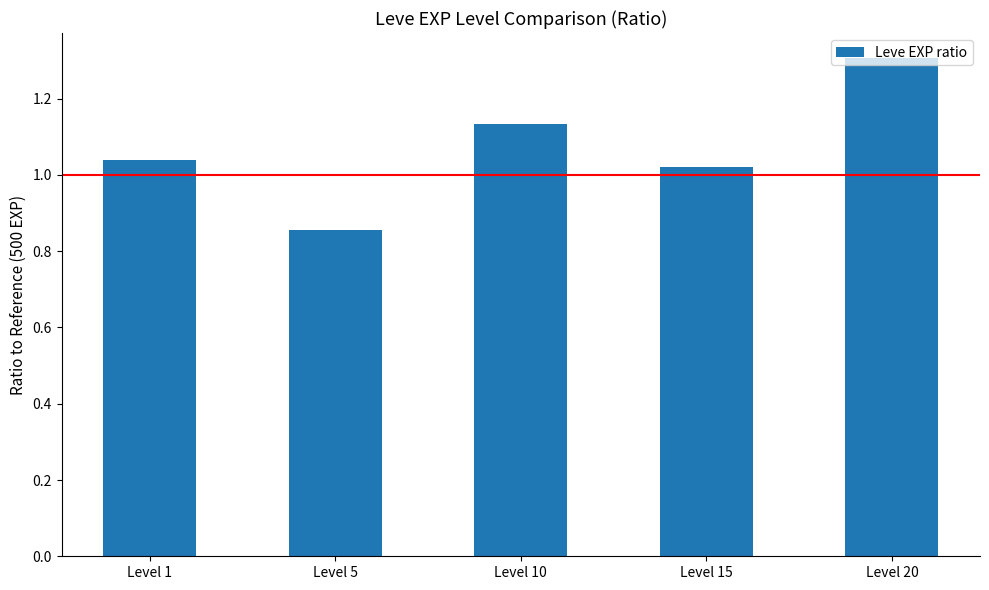

At which category does the chart reach its peak across all series?

Level 20